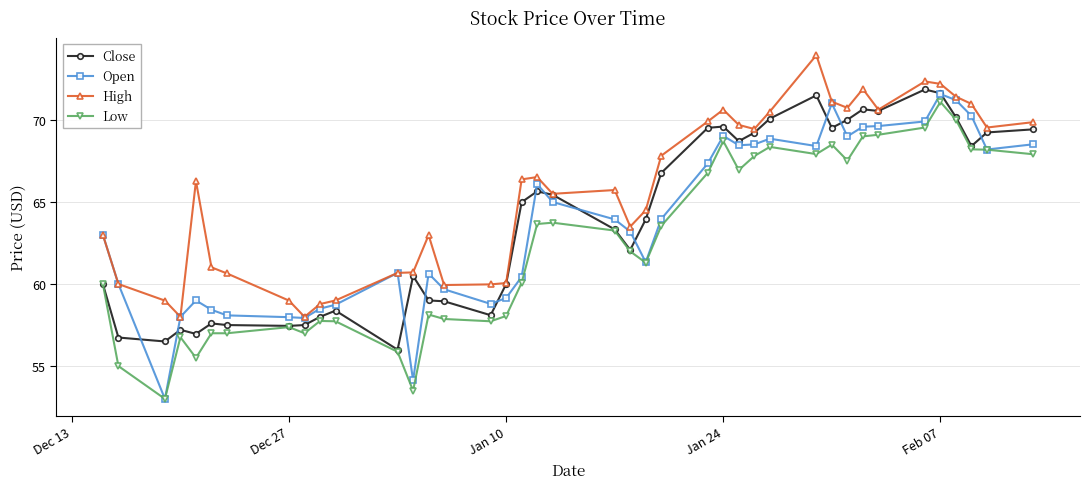

Which series has the largest total across all categories?

High